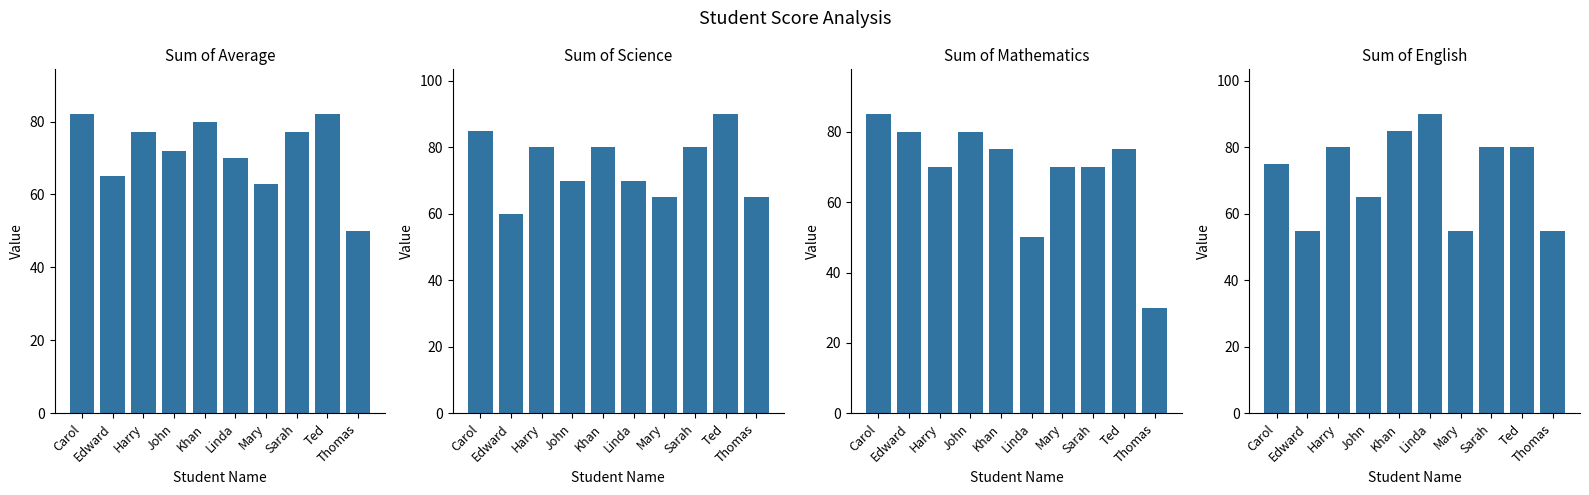

Is the value of Sum of English at Thomas greater than the value of Sum of Average at Linda?

No